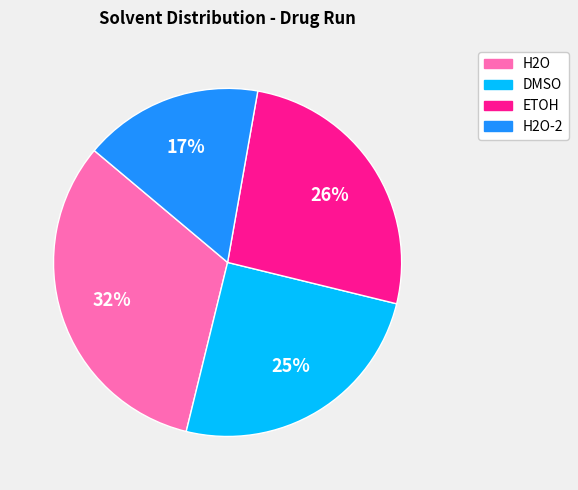

What percentage is the ETOH slice, to the nearest percent?

26%